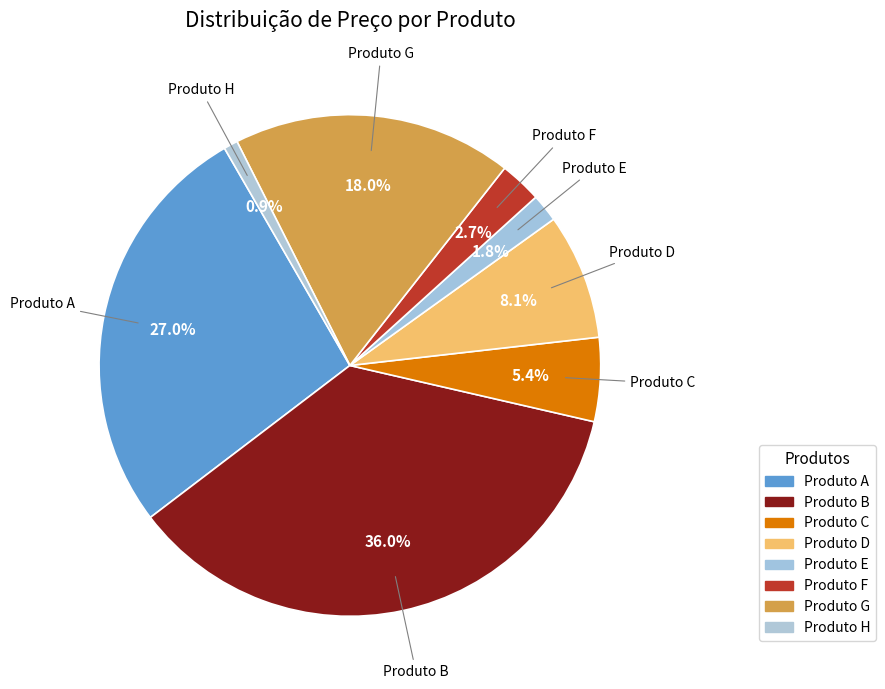

Which has a higher value, Produto B or Produto A?

Produto B